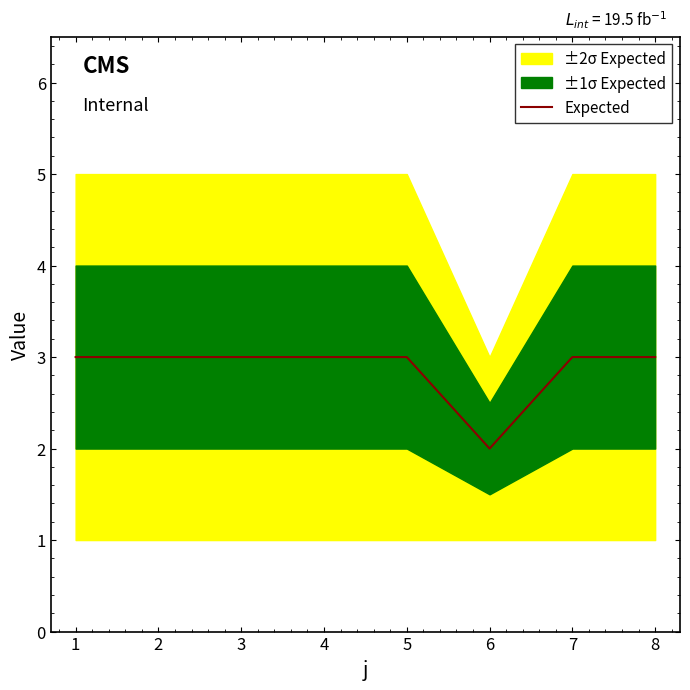

What is the difference between the maximum and minimum values?

1